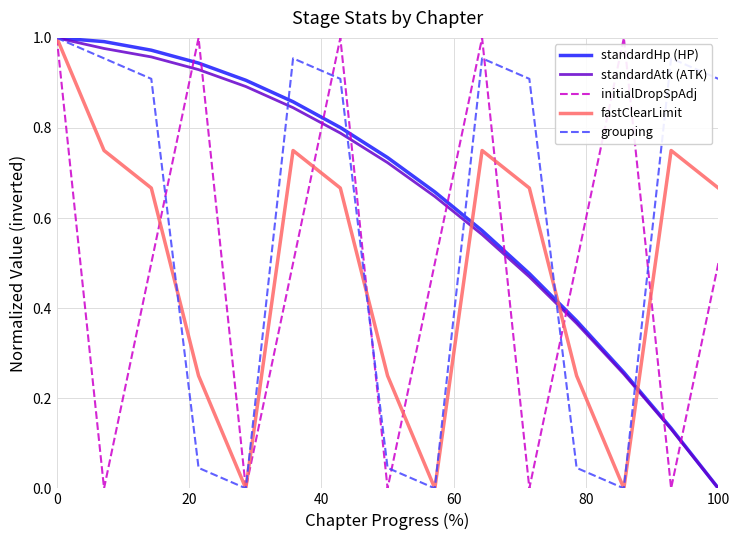

True or false: fastClearLimit and grouping intersect in this chart.

True